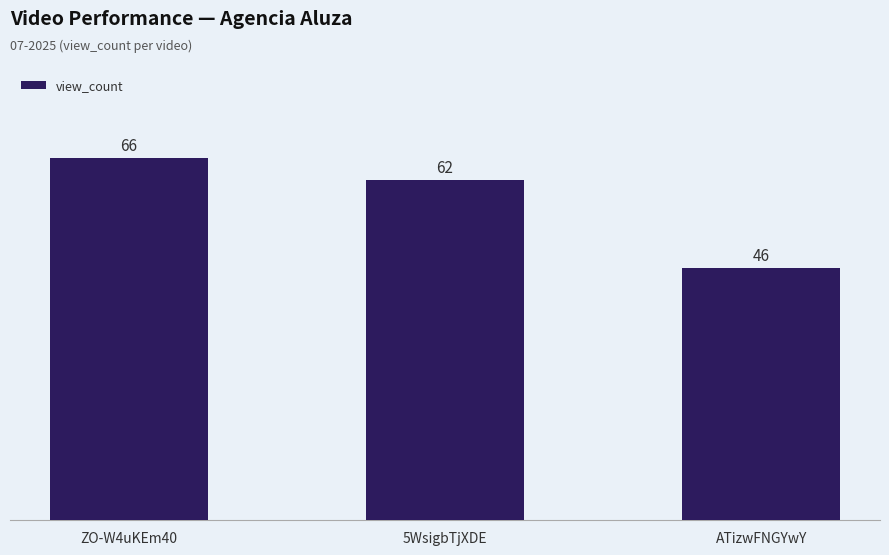

At which category does the chart reach its minimum across all series?

ATizwFNGYwY